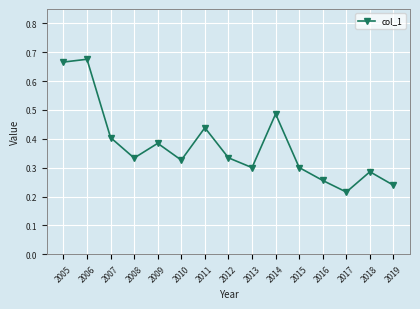

Is it true that the value at 2013 is 0.3?

True